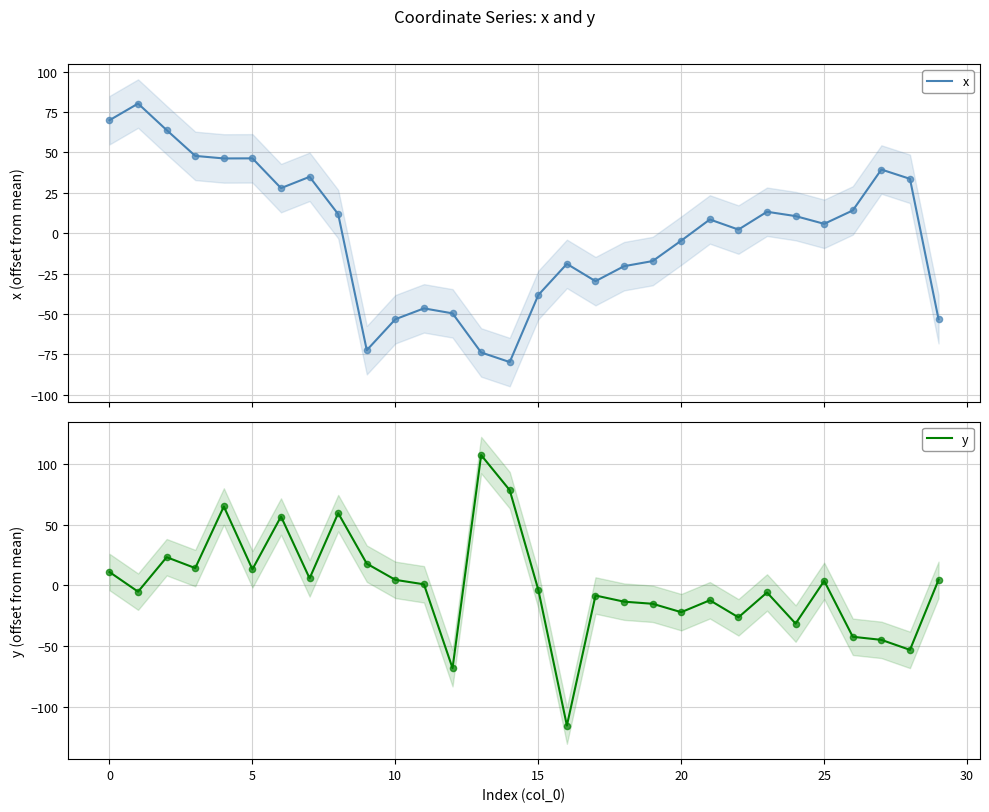

Is the value of x at 10 greater than the value of y at 0?

Yes